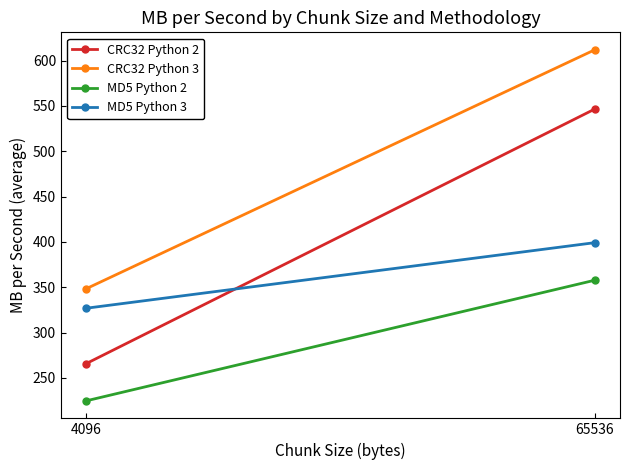

What is the total value across all series at 4096?

1166.1